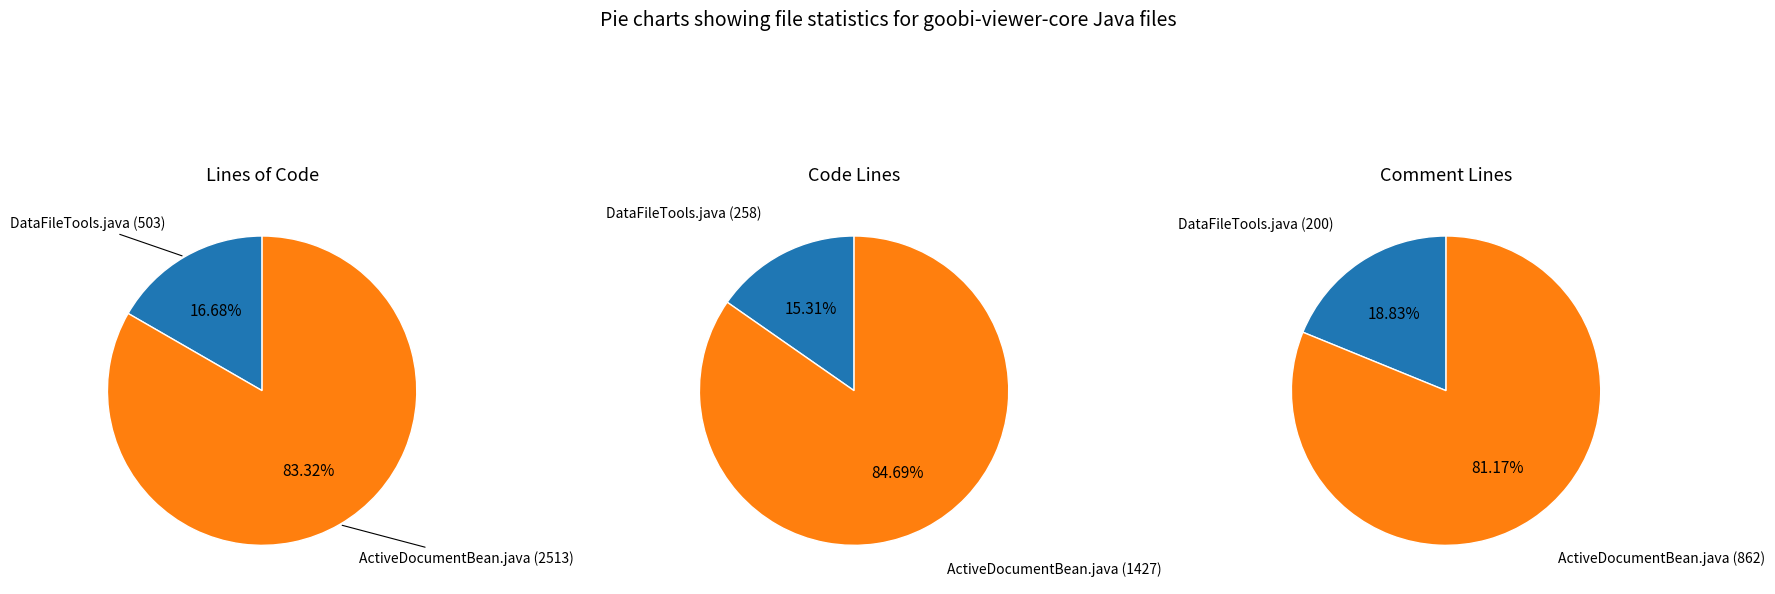

How many segments does this pie chart have?

2